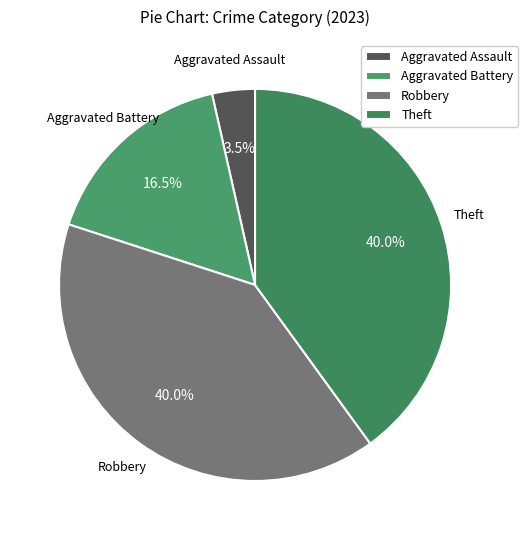

Does Theft represent more than half of the total?

No